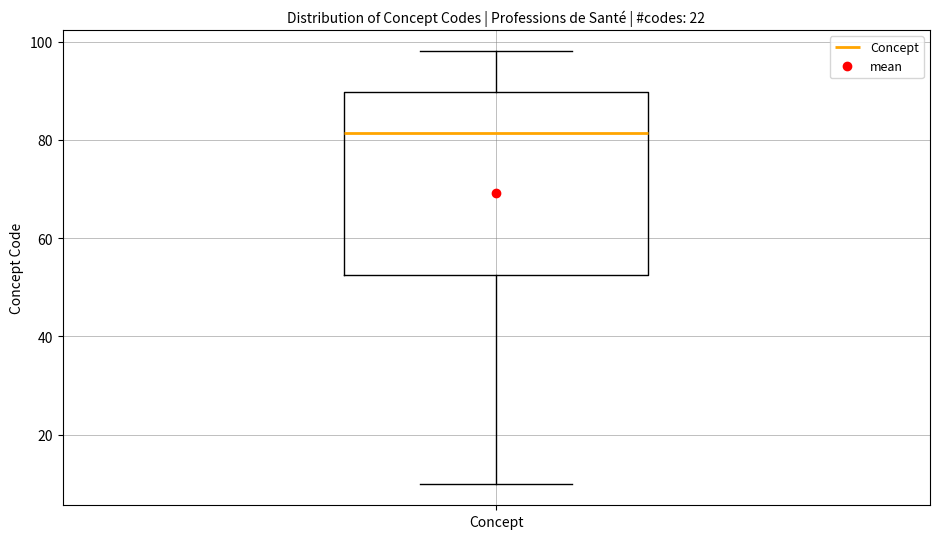

Where does the upper whisker of the box for Concept end on the y-axis? The values are not printed on the chart, so give them approximately, as read against the axis.

98